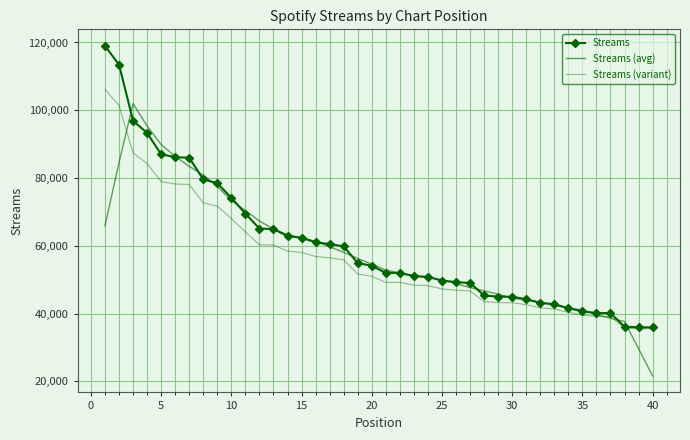

Reading right to left, what are all the values shown in this chart?

Streams: 35911.0	35913.0	36106.0	40115.0	40132.0	40640.0	41582.0	42725.0	43156.0	44226.0	44944.0	44982.0	45331.0	48997.0	49281.0	49712.0	50839.0	51038.0	51976.0	51989.0	54087.0	54904.0	59811.0	60515.0	60982.0	62372.0	62867.0	64954.0	65063.0	69498.0	74152.0	78465.0	79591.0	85982.0	86149.0	86994.0	93292.0	96919.0	113455.0	119012.0
Streams (avg): 21586.0	29609.0	37635.4	38581.2	39715.0	41038.8	41647.0	42465.8	43326.6	44006.6	44527.8	45696.0	46707.0	47660.6	48832.0	49973.4	50569.2	51110.8	51985.8	52798.8	54553.4	56261.2	58059.8	59716.8	61309.4	62338.0	63247.6	64950.8	67306.8	70426.4	73353.8	77537.6	80867.8	83436.2	86401.6	89867.2	95361.8	101934.4	84535.6	65877.2
Streams (variant): 35524.3	35526.1	35690.1	39097.8	39112.2	39544.0	40344.7	41316.2	41682.6	42592.1	43202.4	43234.7	43531.3	46647.4	46888.8	47255.2	48213.2	48382.3	49179.6	49190.7	50973.9	51668.4	55839.3	56437.8	56834.7	58016.2	58436.9	60210.9	60303.5	64073.3	68029.2	71695.2	72652.3	78084.7	78226.6	78944.9	84298.2	87381.1	101436.8	106160.2